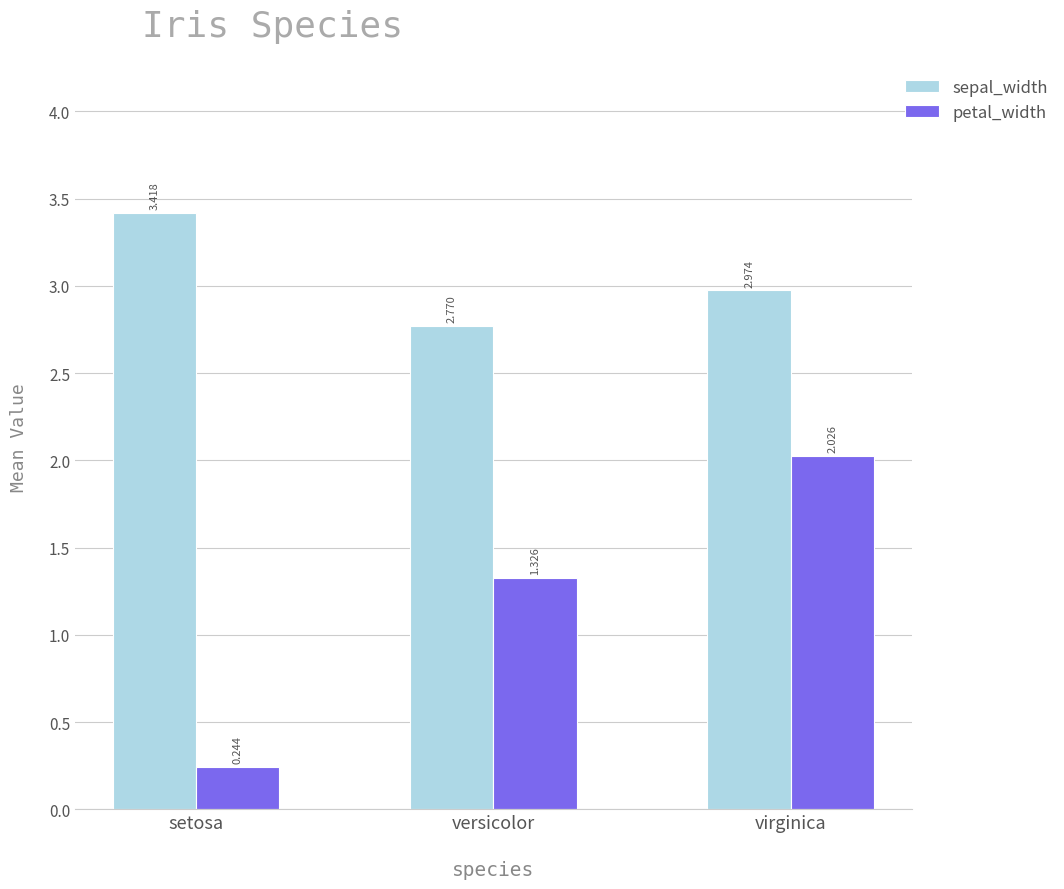

Which series has the largest total across all categories?

sepal_width